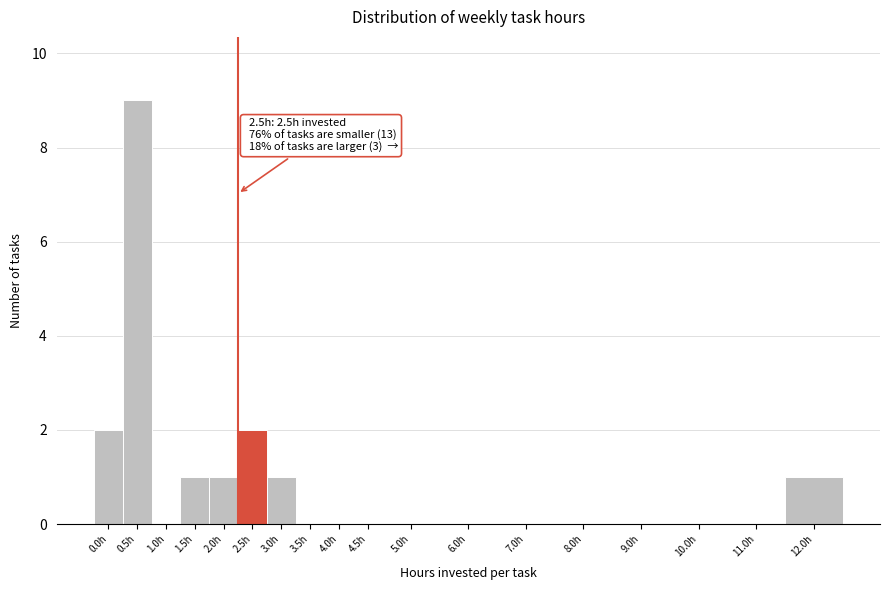

Reading right to left, extract all data points from this chart.

12.0h=1	11.0h=0	10.0h=0	9.0h=0	8.0h=0	7.0h=0	6.0h=0	5.0h=0	4.5h=0	4.0h=0	3.5h=0	3.0h=1	2.5h=2	2.0h=1	1.5h=1	1.0h=0	0.5h=9	0.0h=2